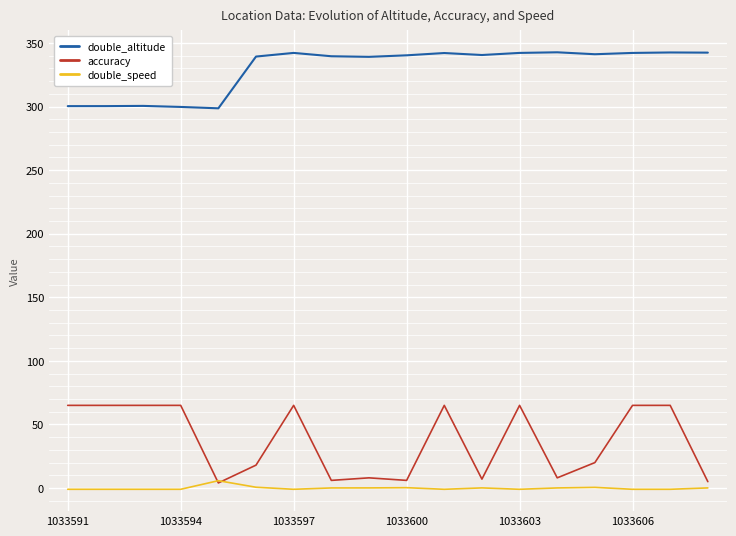

Which series has the largest total across all categories?

double_altitude